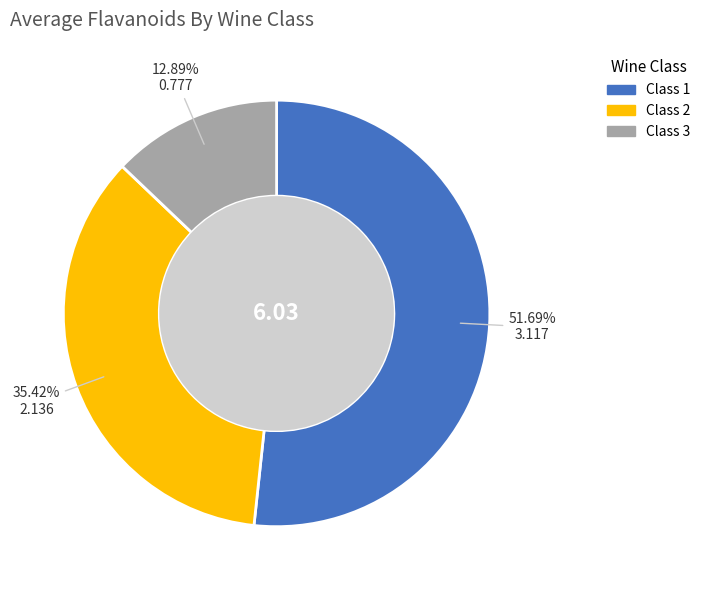

Is the sum of Class 2 and Class 3 greater than half?

No